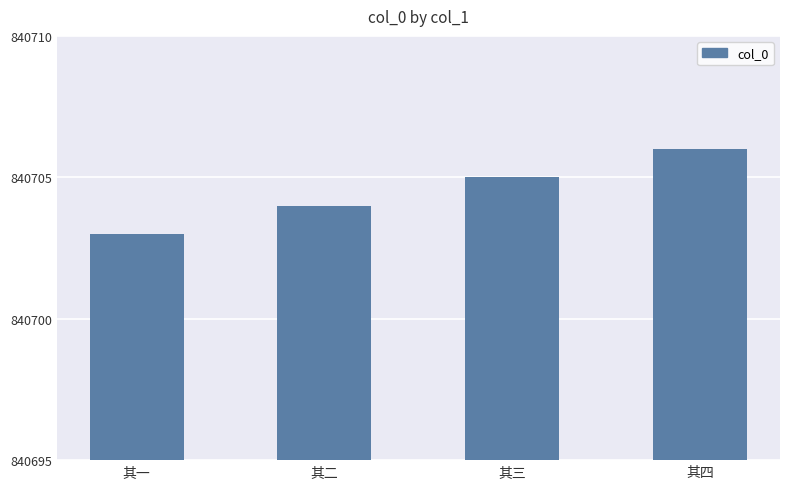

Reading right to left, transcribe all the data shown in this chart.

其四=840706	其三=840705	其二=840704	其一=840703